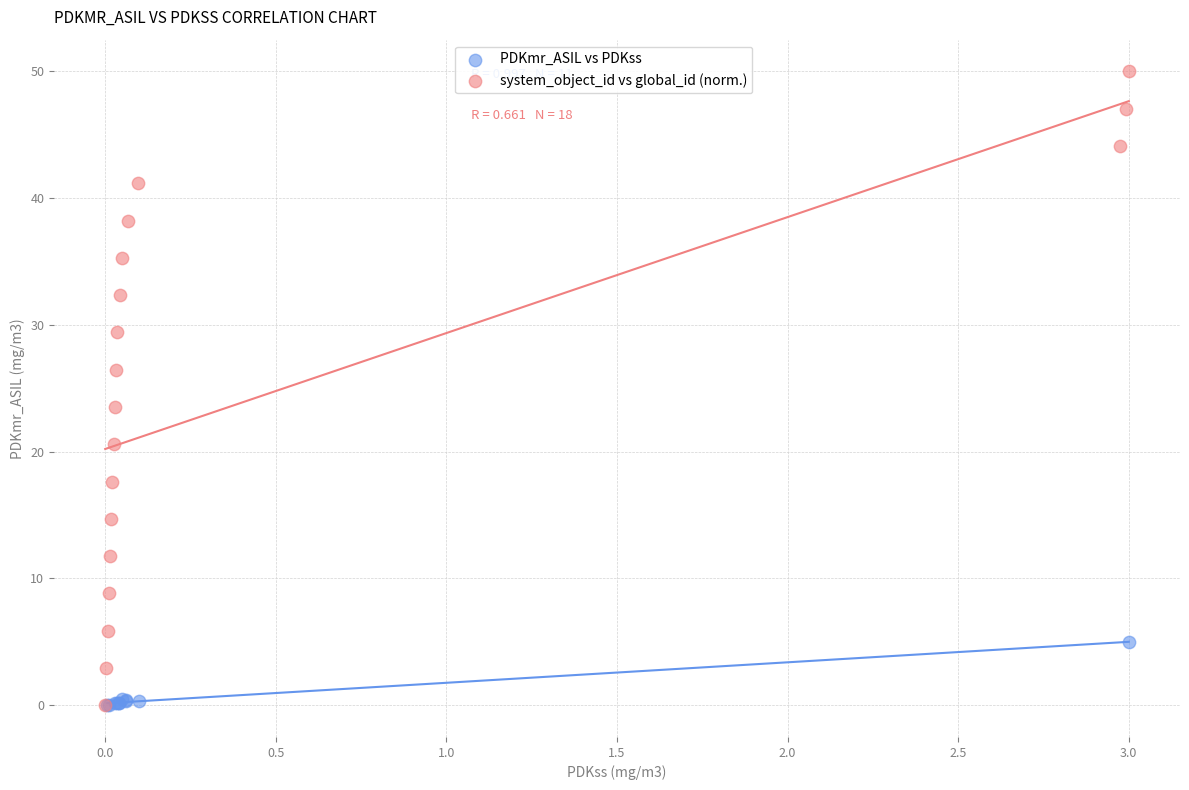

Which series contains the highest Y value?

system_object_id vs global_id (norm.)